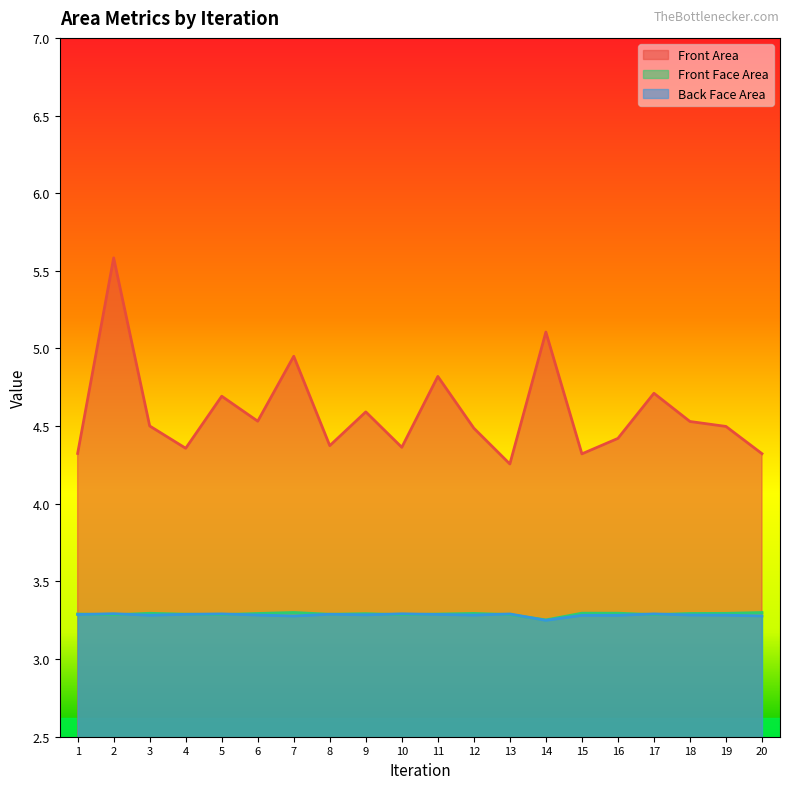

The value of Front Area at 19 is 4.5. True or false?

True